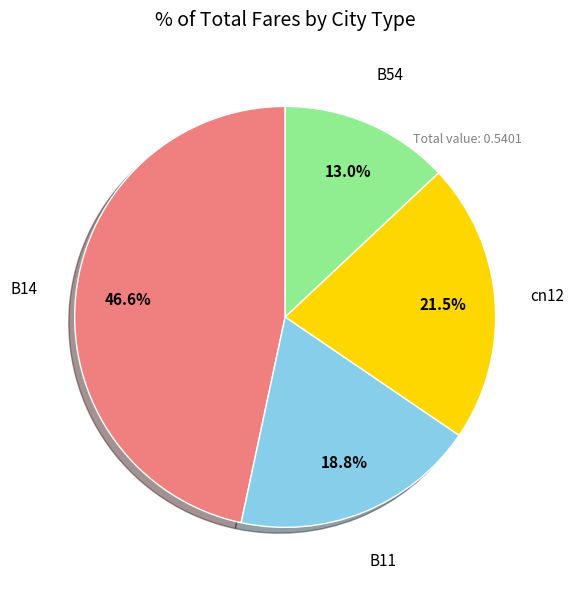

Does any single category account for the majority?

No